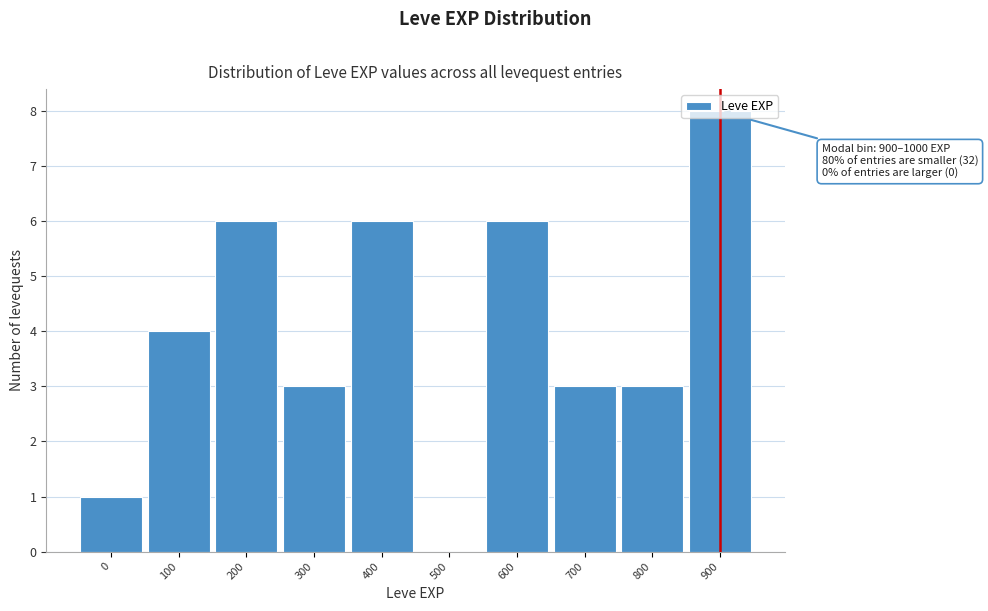

At which category does the chart reach its peak across all series?

900